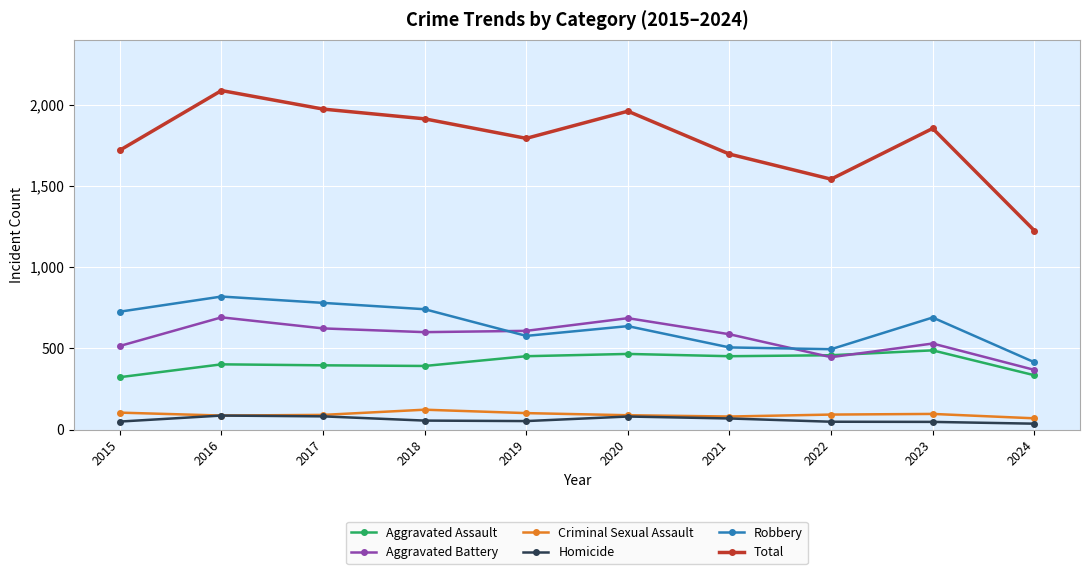

True or false: Total has more than 2 points higher than both neighbors.

True